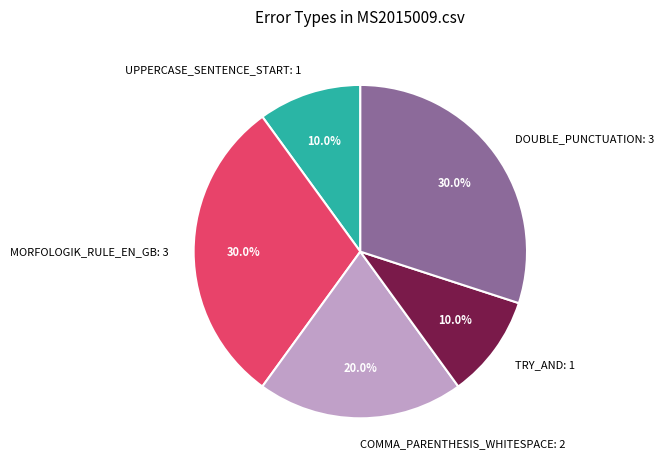

To the nearest percent, what is the combined percentage of COMMA_PARENTHESIS_WHITESPACE and TRY_AND?

30%